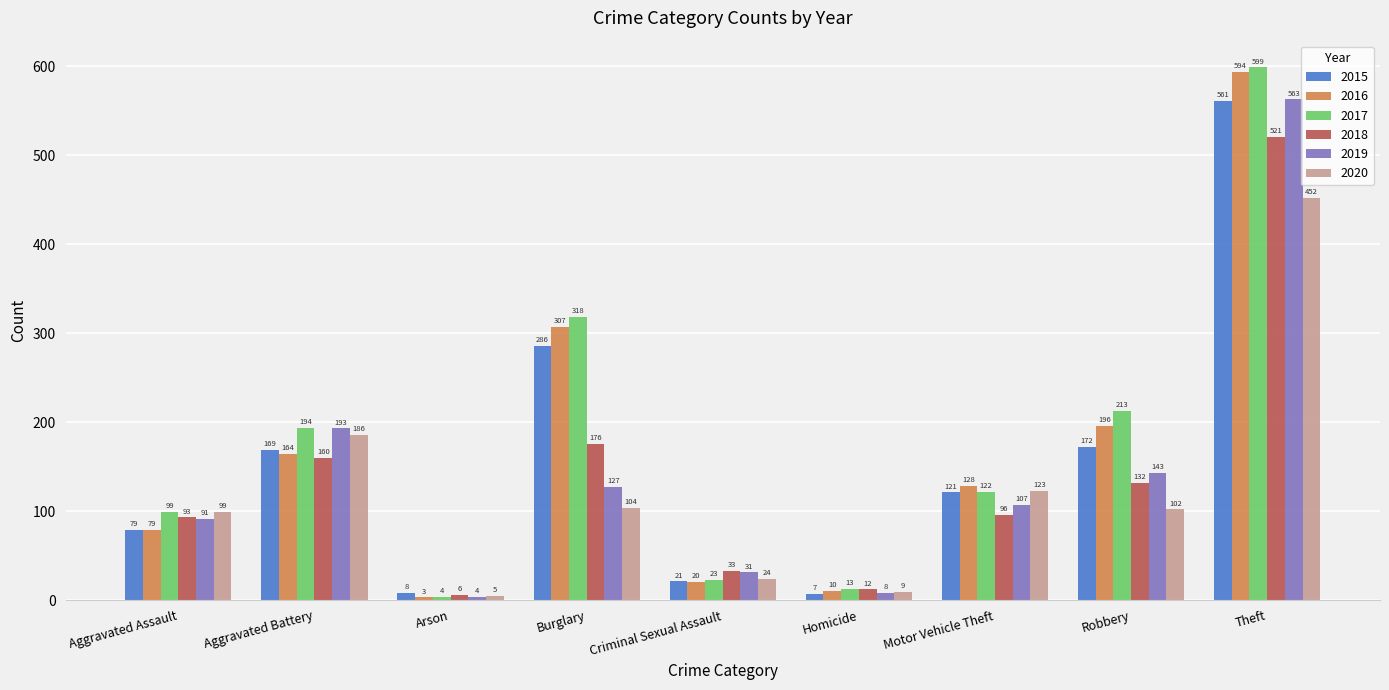

What is the label of the 7th bar from the left?

Motor Vehicle Theft